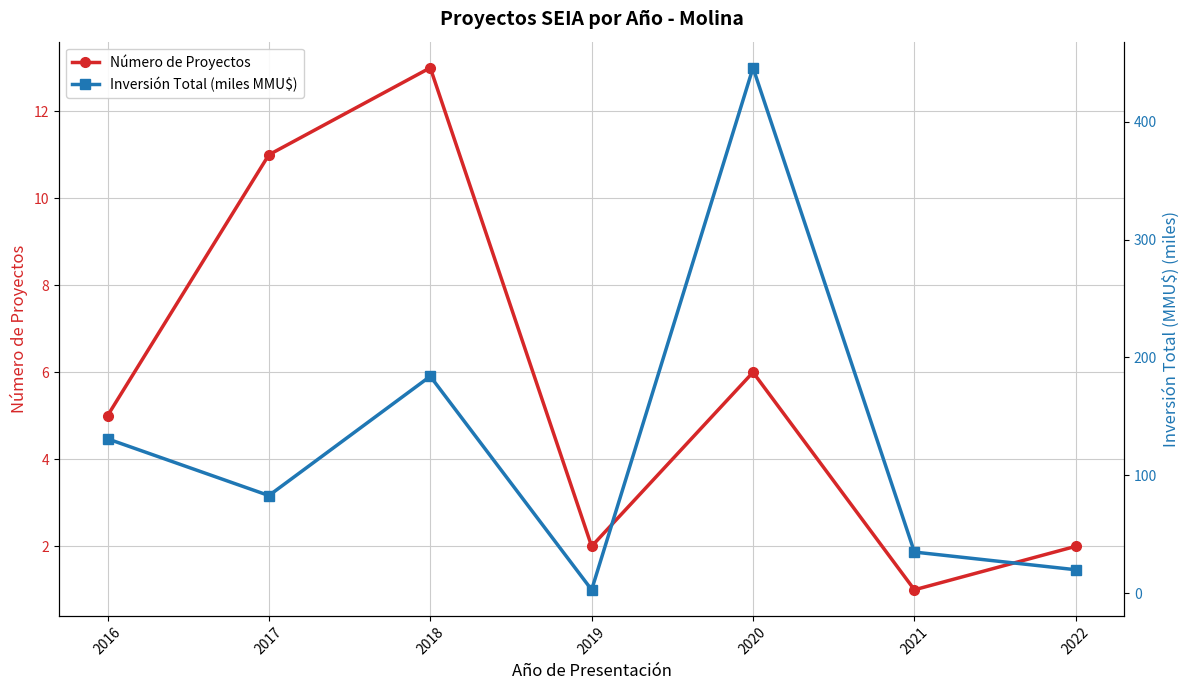

Where is Inversión Total (miles MMU$) nearest to the value 224?

2018